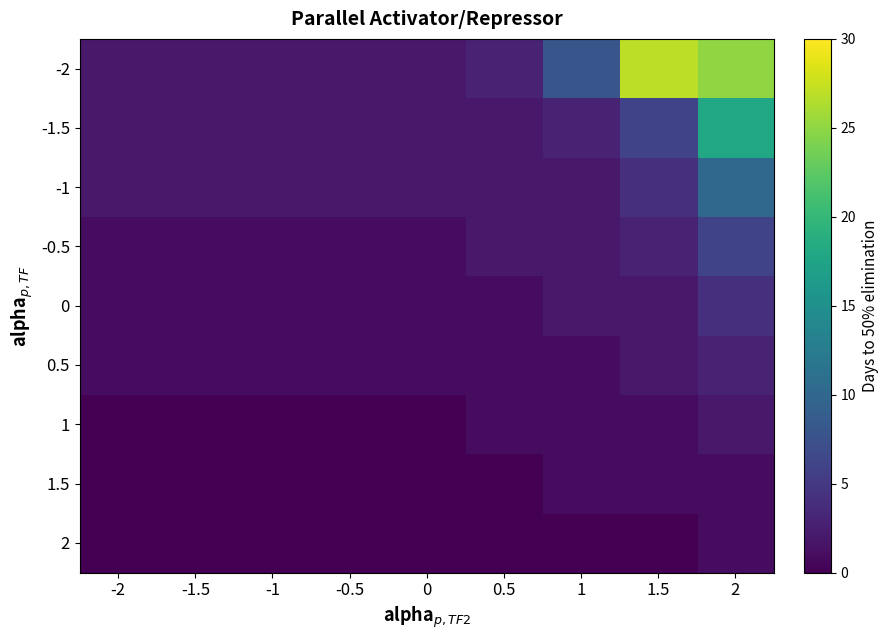

How many data points does each series have?

9